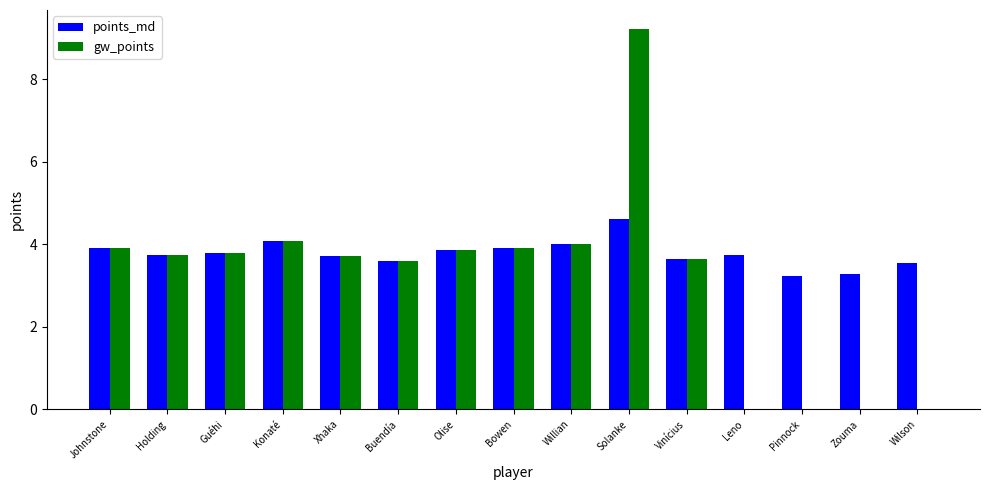

Is it true that gw_points equals 3.6 at Pinnock?

False